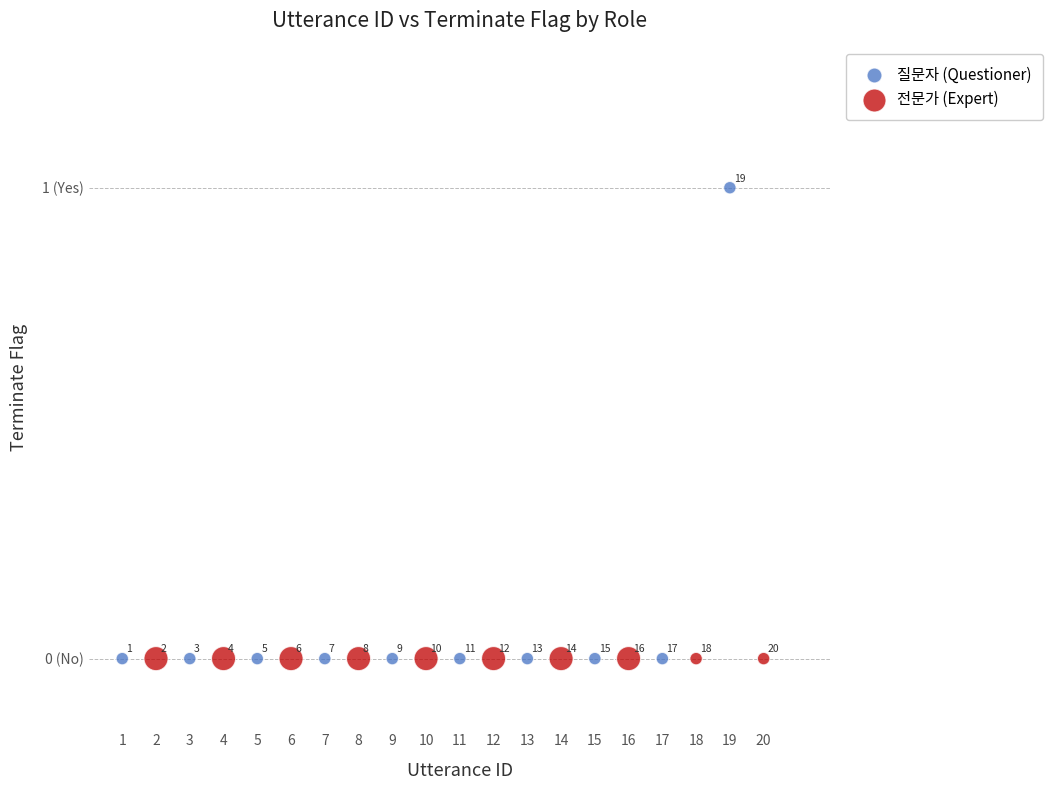

Which series contains the highest Y value?

질문자 (Questioner)